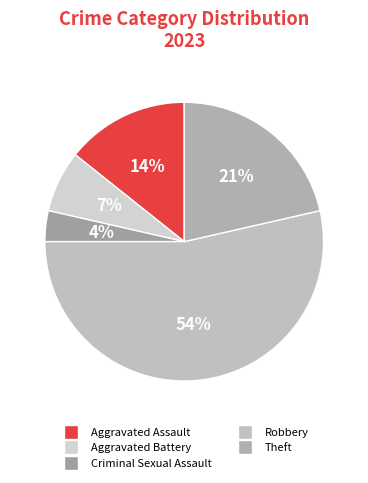

True or false: Aggravated Battery accounts for 7% of the total.

True